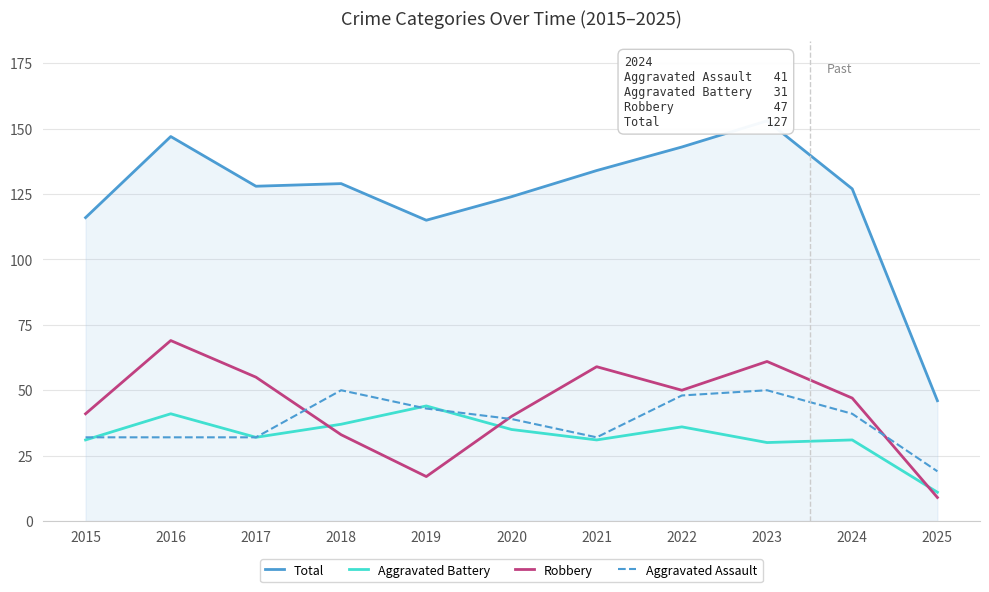

How many lines are shown in the chart?

4